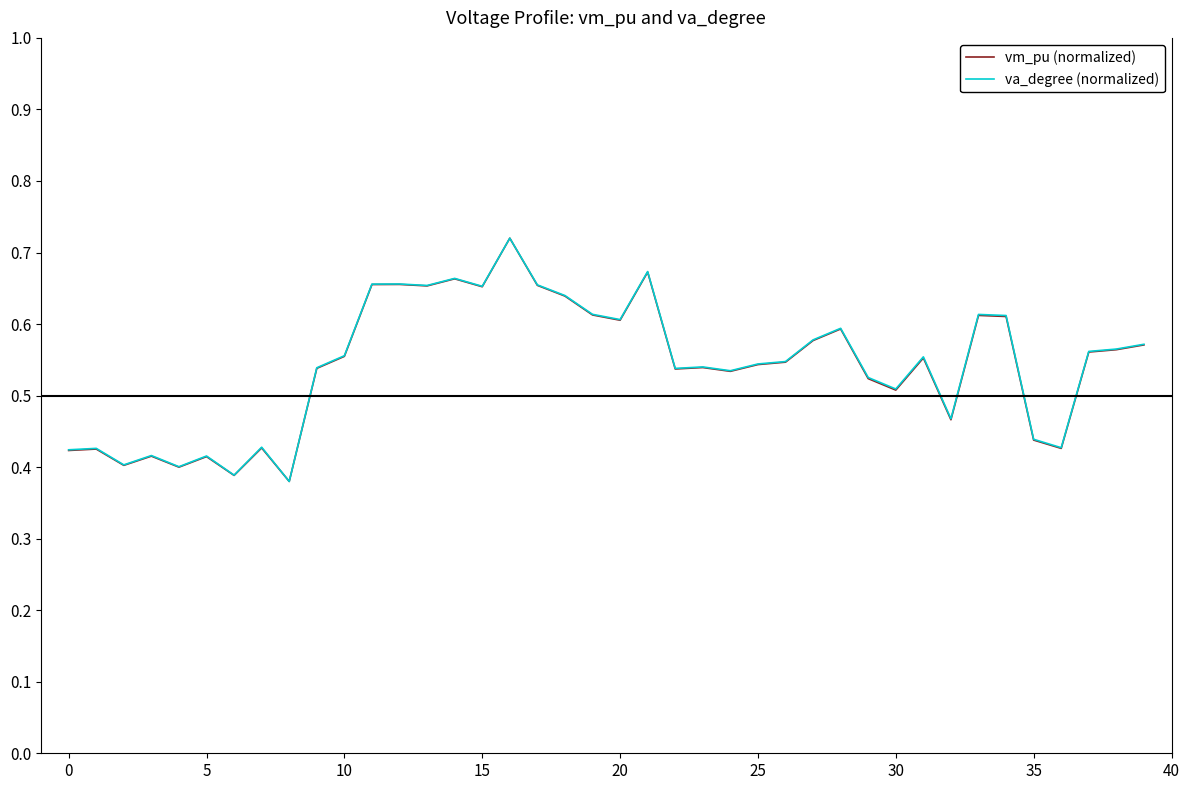

What is the label of the 31st point from the left?

30